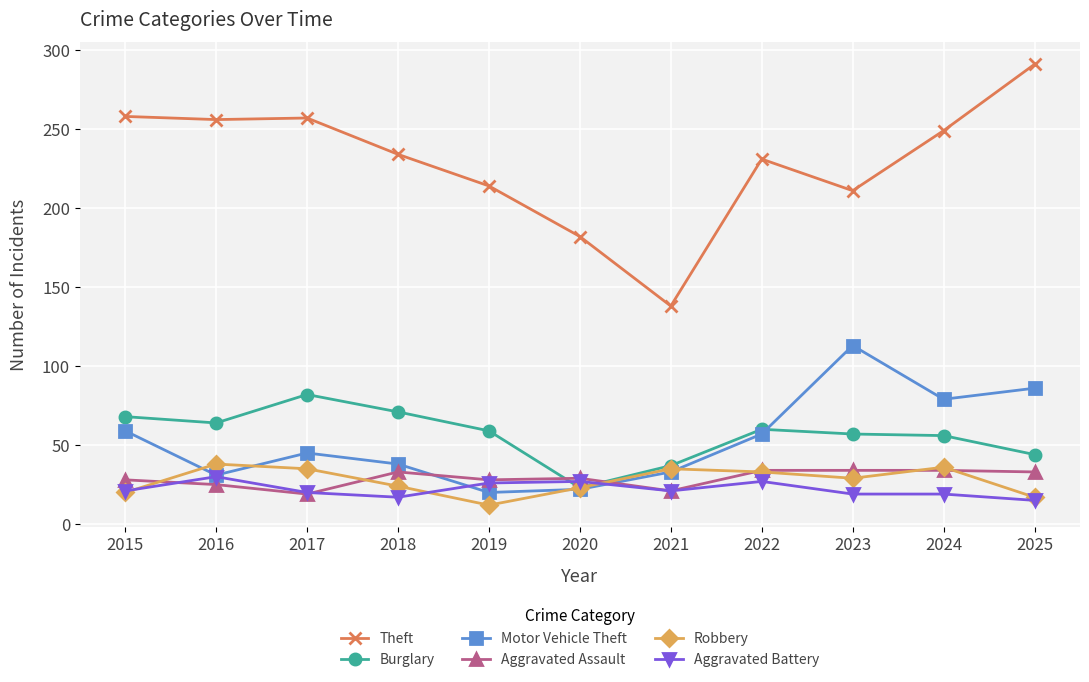

What is the maximum value for Aggravated Battery?

30